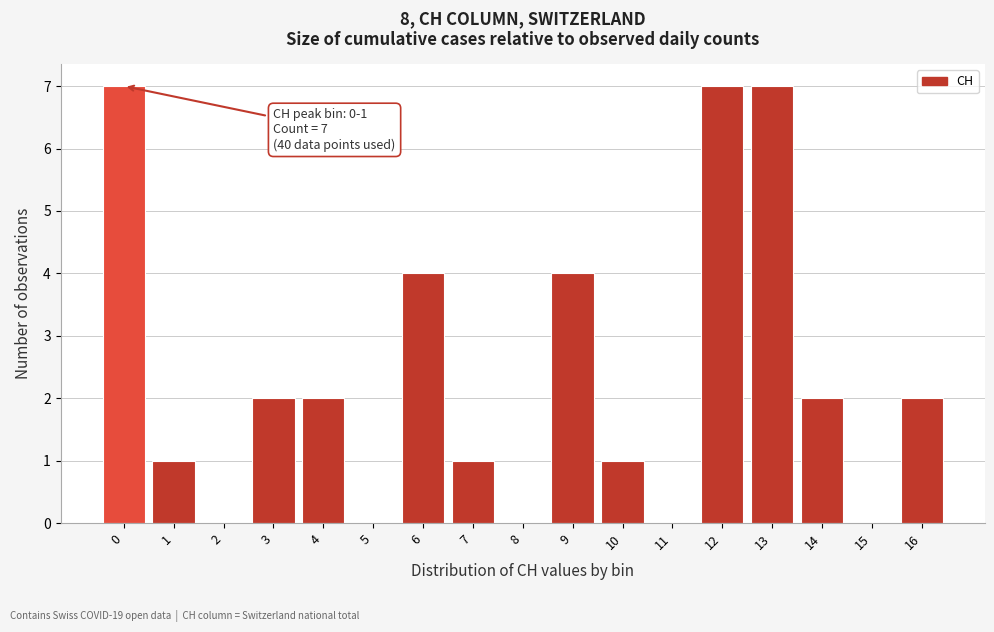

Reading left to right, extract all data points from this chart.

0=7	1=1	2=0	3=2	4=2	5=0	6=4	7=1	8=0	9=4	10=1	11=0	12=7	13=7	14=2	15=0	16=2